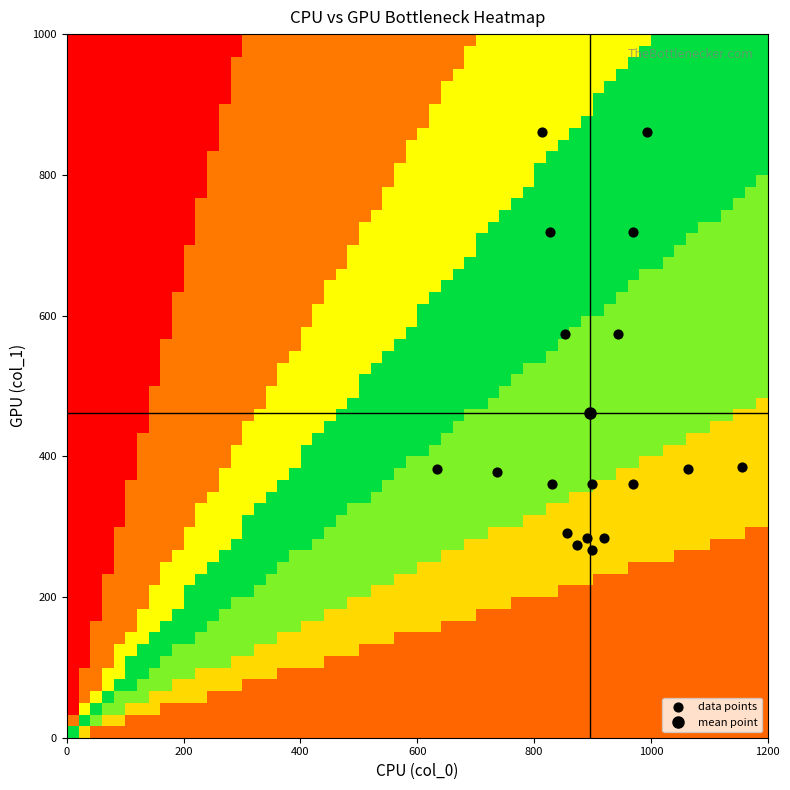

What is the range of Y values (max minus min)?

594.0